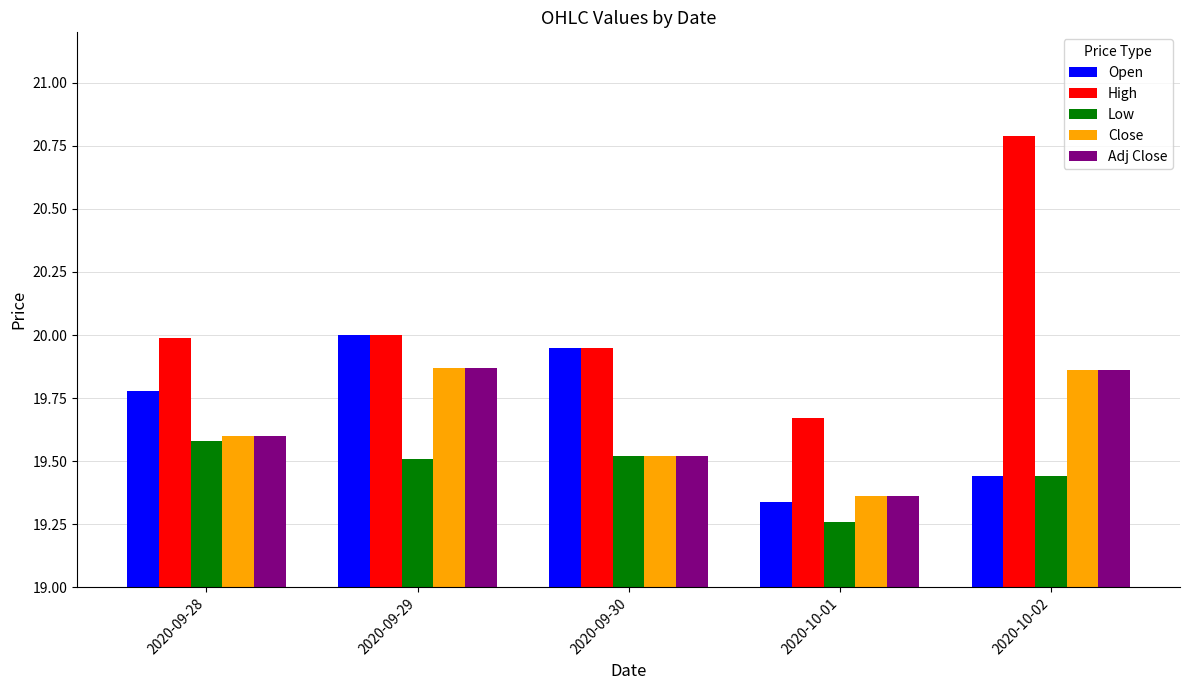

What value does the Adj Close series have at 2020-09-28?

19.6